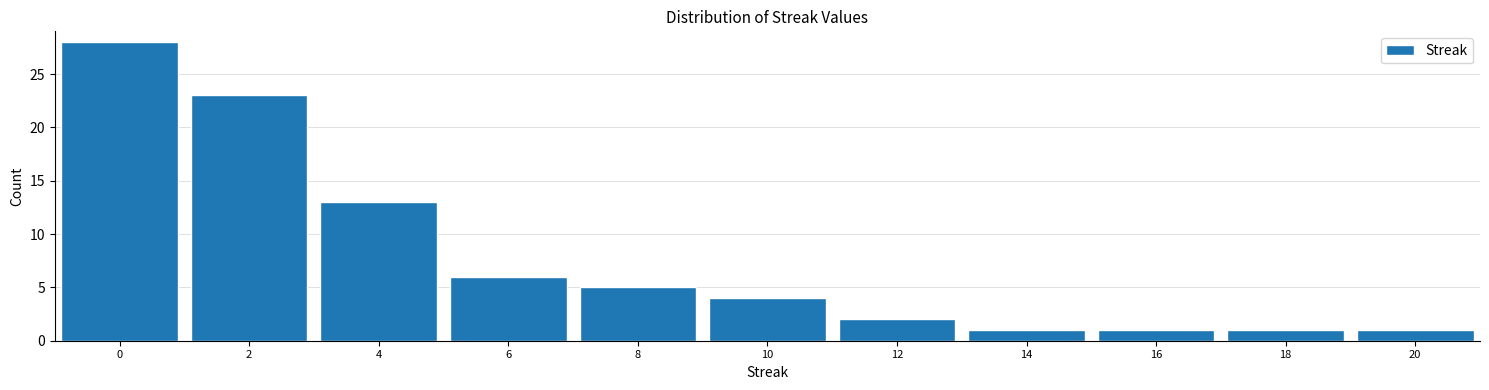

Over which range of the x-axis is the bar tallest?

-1 to 1